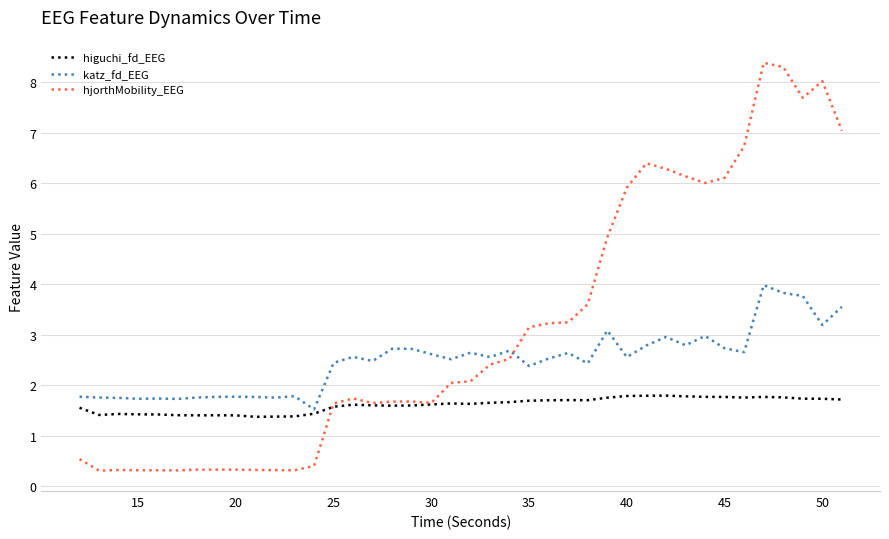

What is the average value of the higuchi_fd_EEG series?

1.6